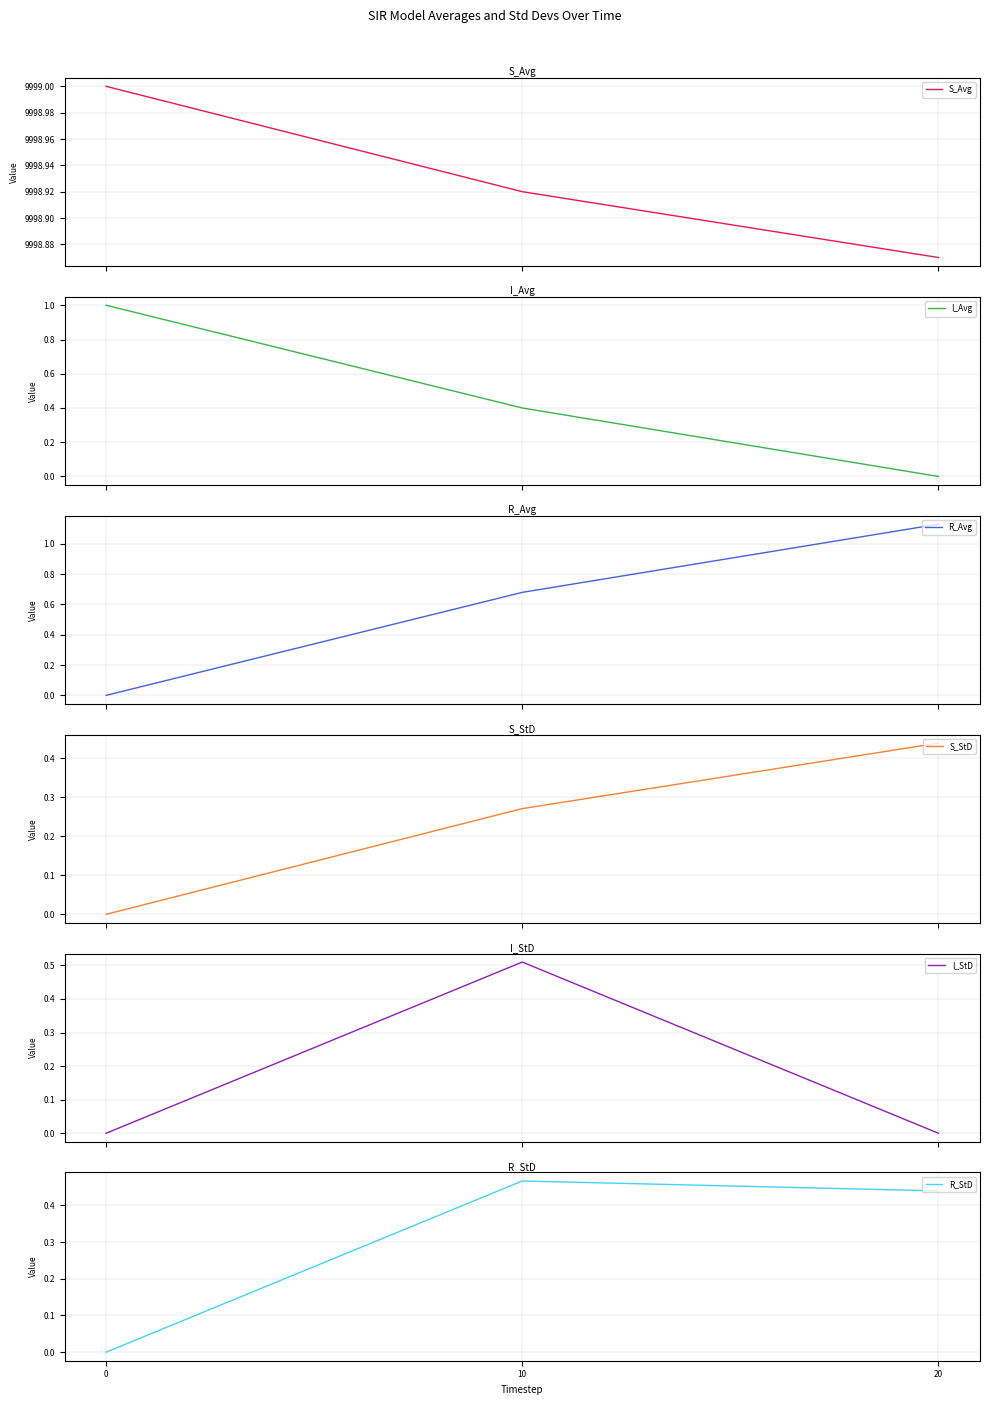

Reading left to right, what are all the values shown in this chart?

S_Avg: 0=9999.0	10=9998.9	20=9998.9
I_Avg: 0=1.0	10=0.4	20=0.0
R_Avg: 0=0.0	10=0.7	20=1.1
S_StD: 0=0.0	10=0.3	20=0.4
I_StD: 0=0.0	10=0.5	20=0.0
R_StD: 0=0.0	10=0.5	20=0.4